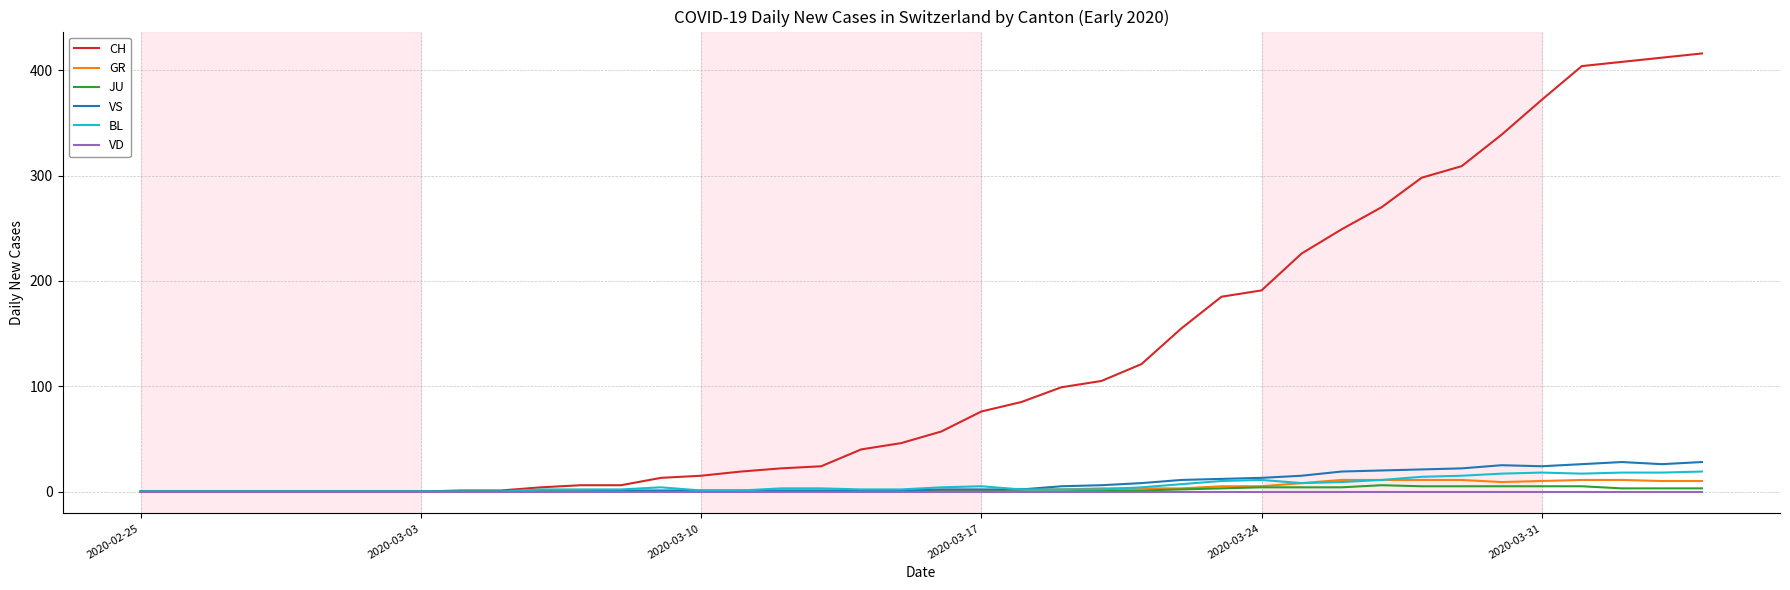

What is the maximum value shown in the chart?

416